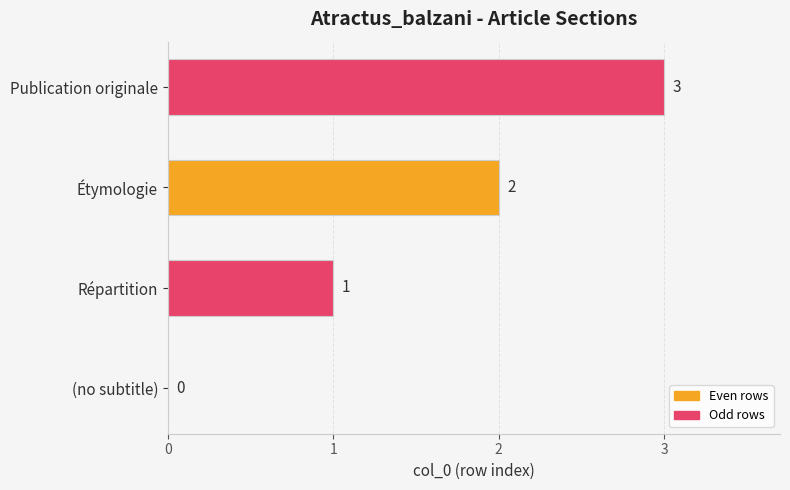

Which category has the highest value across all series?

Publication originale